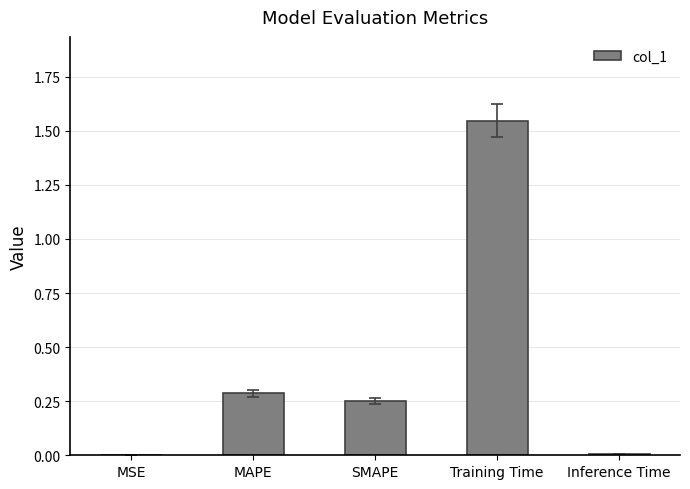

What is the sum of all values?

2.1